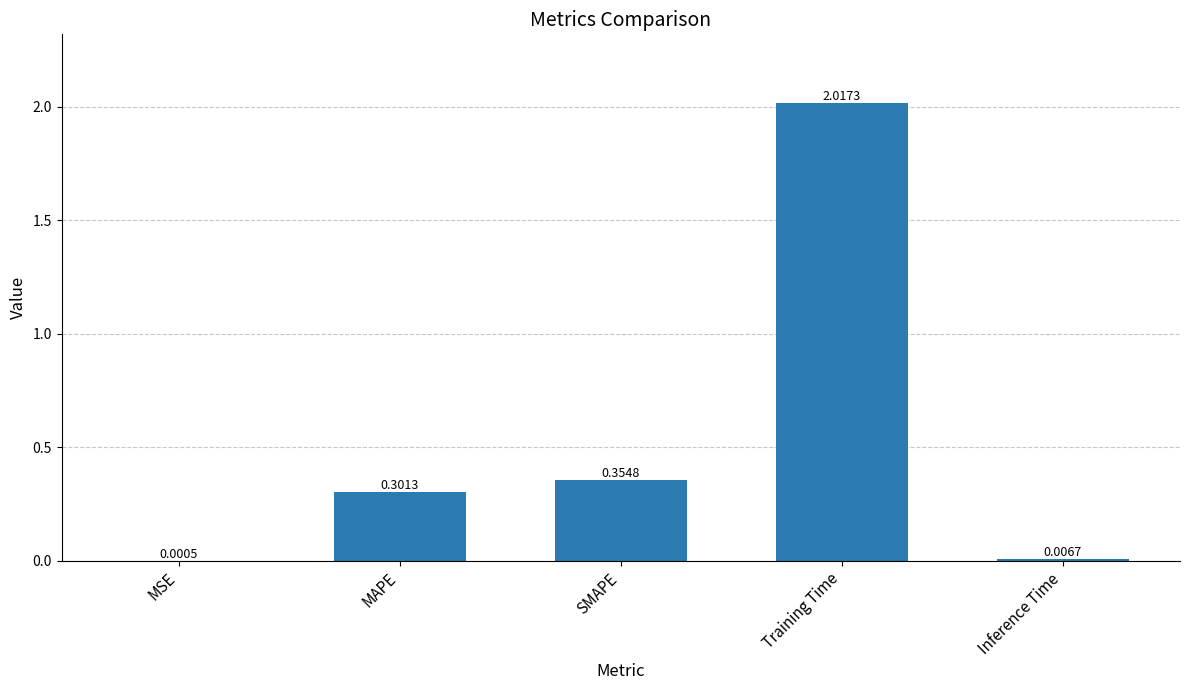

At which label is the value closest to 1?

SMAPE